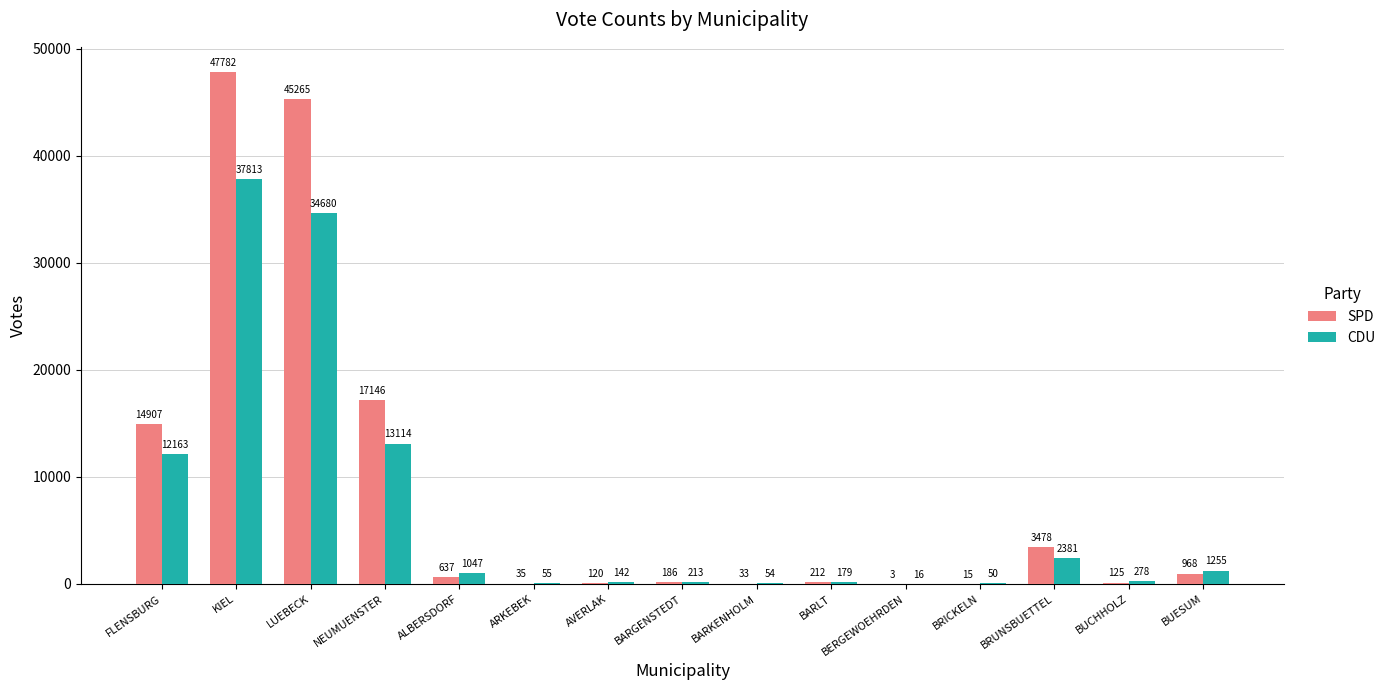

Which series has the largest total across all categories?

SPD